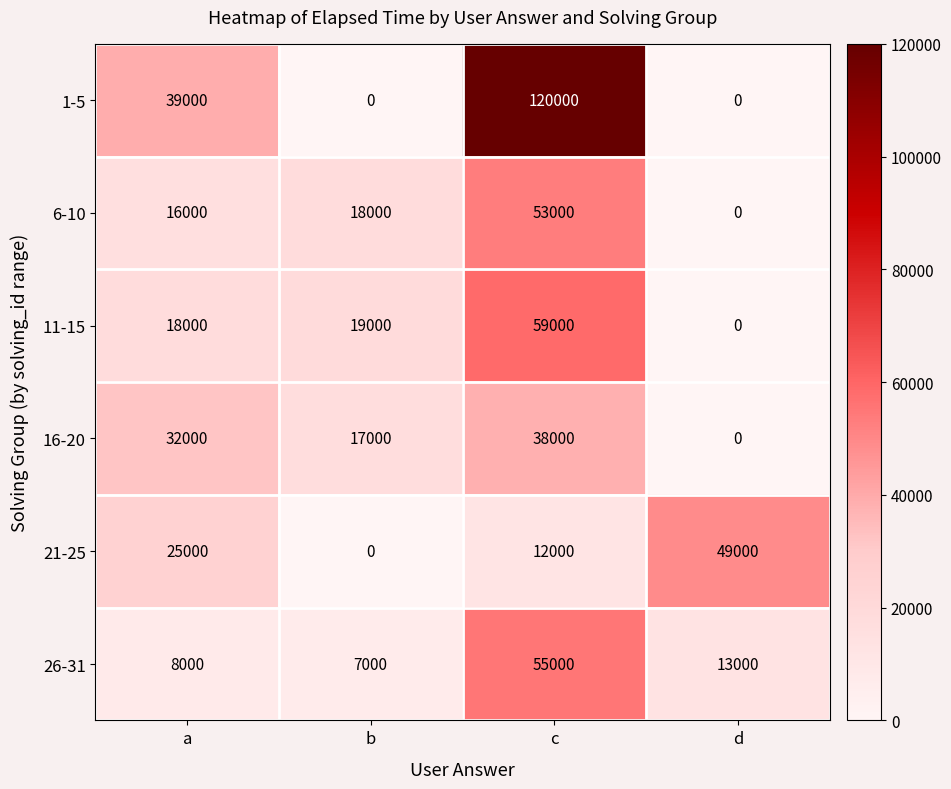

At which label does 26-31 reach its minimum?

b